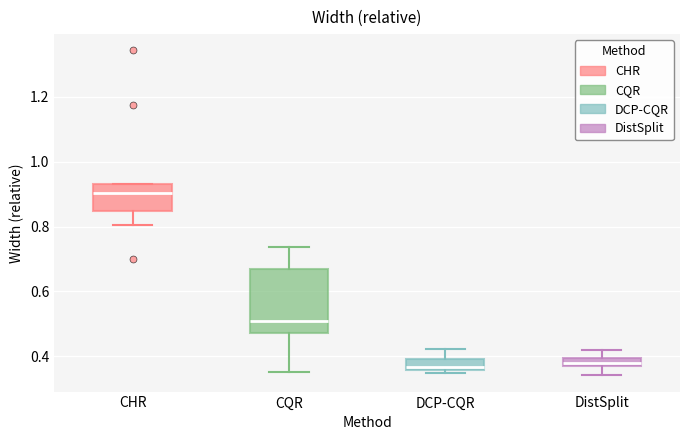

Where does the lower whisker of the box for CQR end on the y-axis? The values are not printed on the chart, so give them approximately, as read against the axis.

0.36